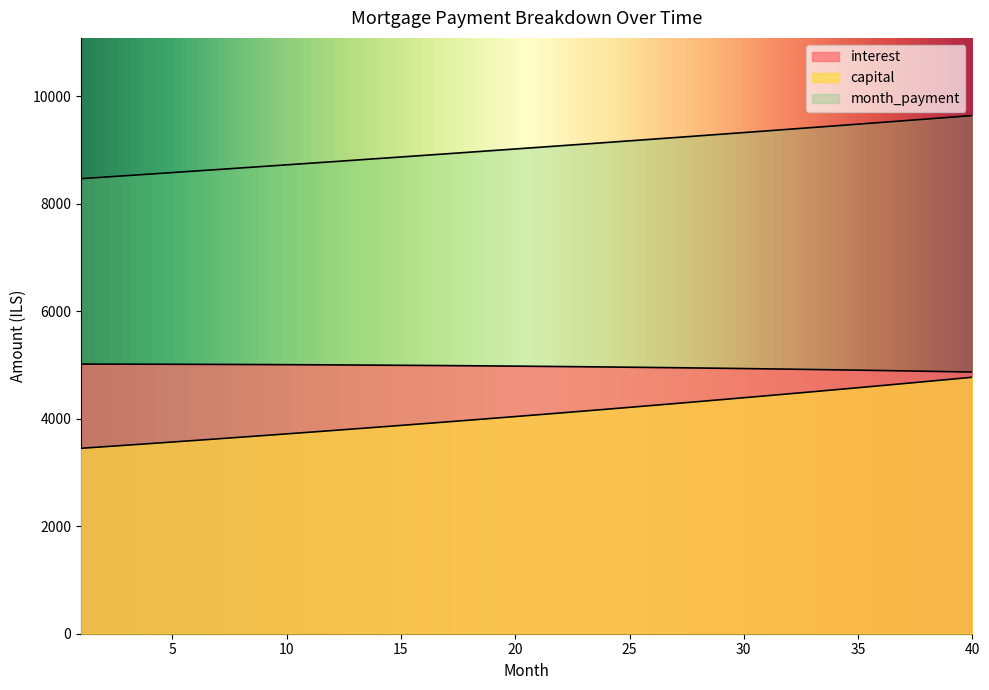

How many data points in month_payment are above 9049?

20